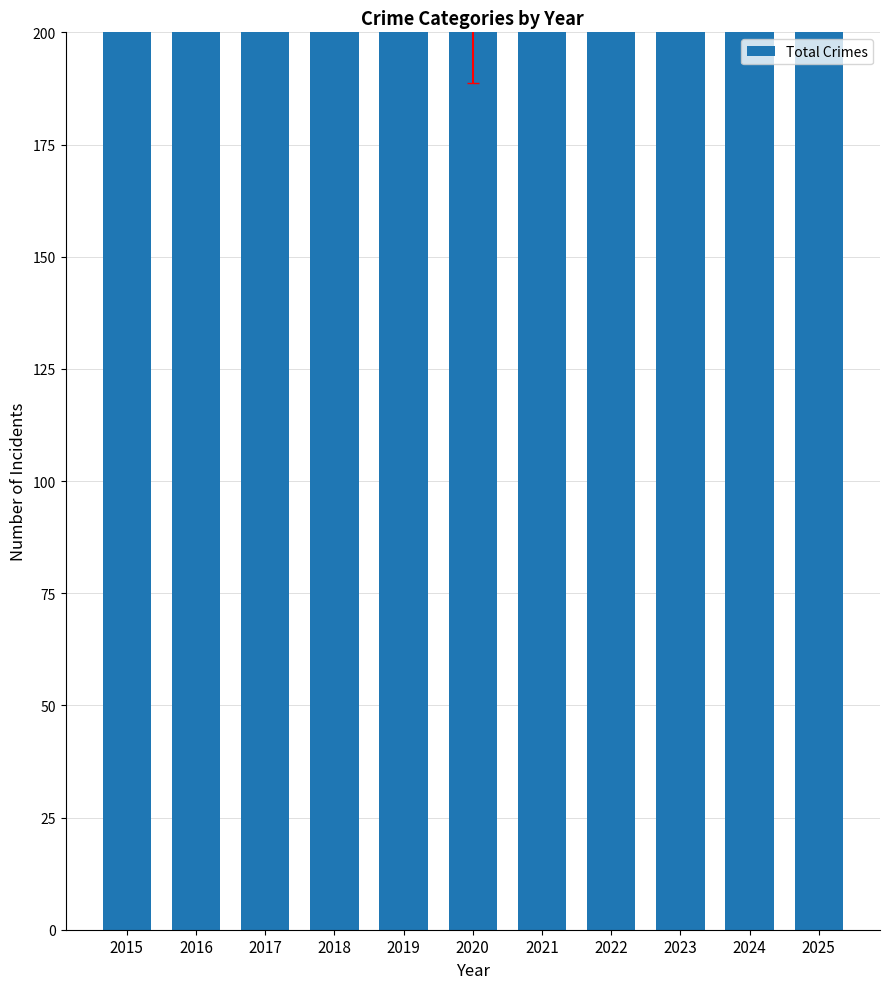

What is the difference between the maximum and second lowest values?

111